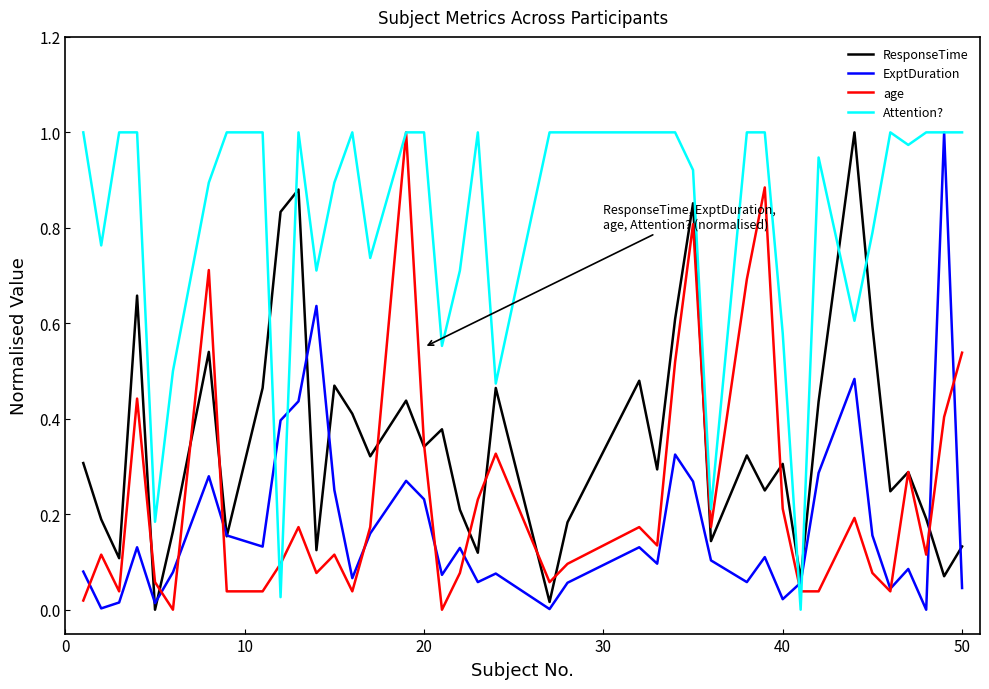

Which series has the largest total across all categories?

Attention?